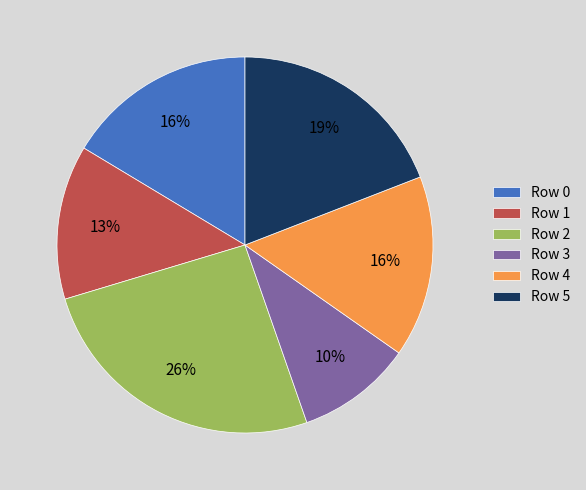

Is the sum of Row 3 and Row 0 greater than half?

No